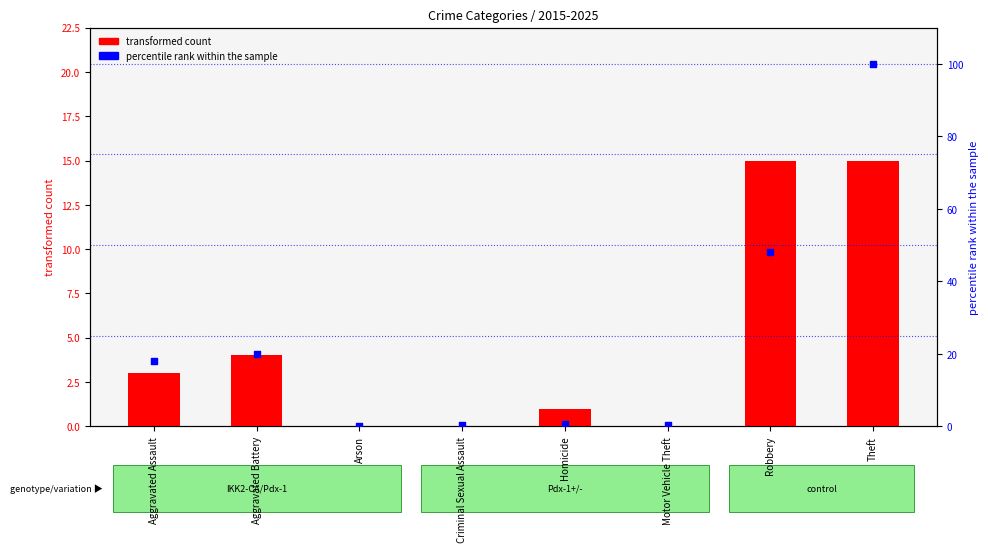

Which series contains the highest Y value?

percentile rank within the sample